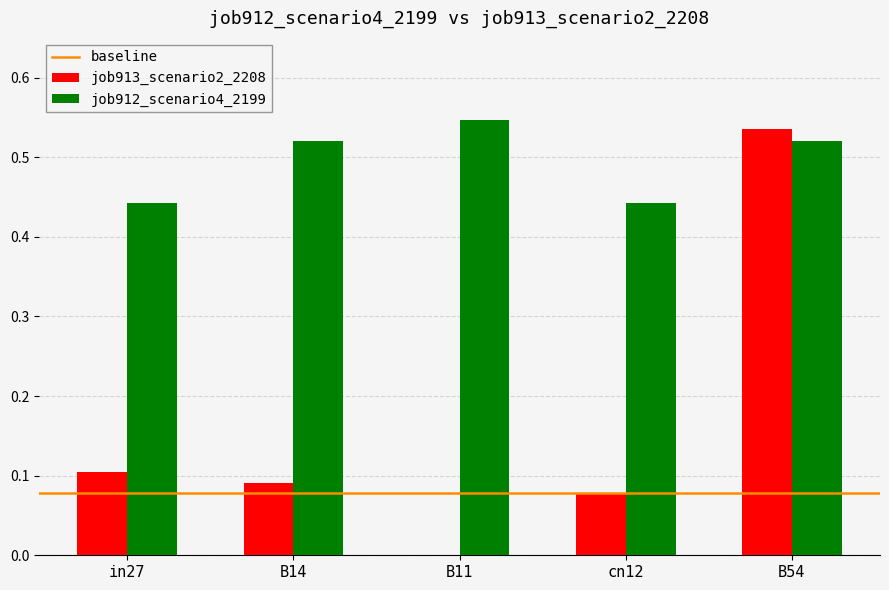

Is the value of job912_scenario4_2199 at B11 greater than the value of job913_scenario2_2208 at B14?

Yes